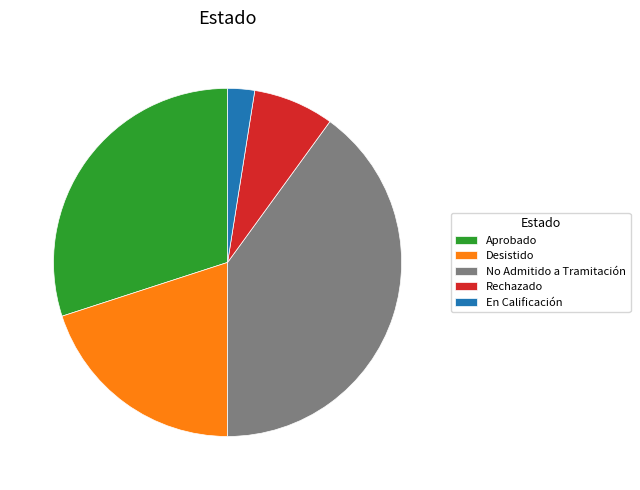

The Rechazado slice represents 20% of the pie. True or false?

False